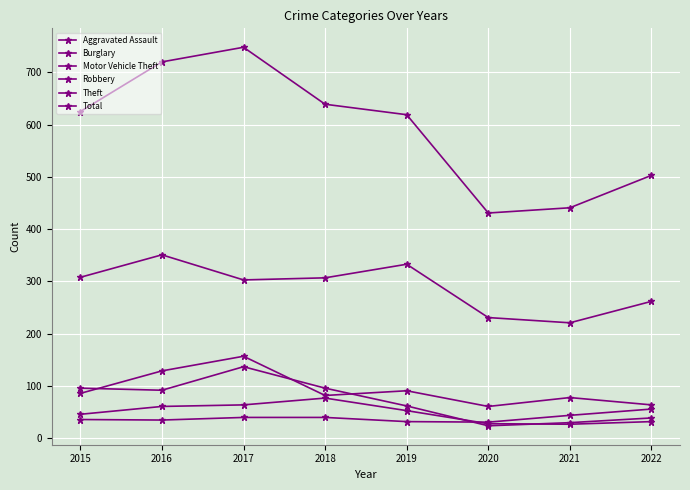

How many values in the Burglary series are below 92?

4